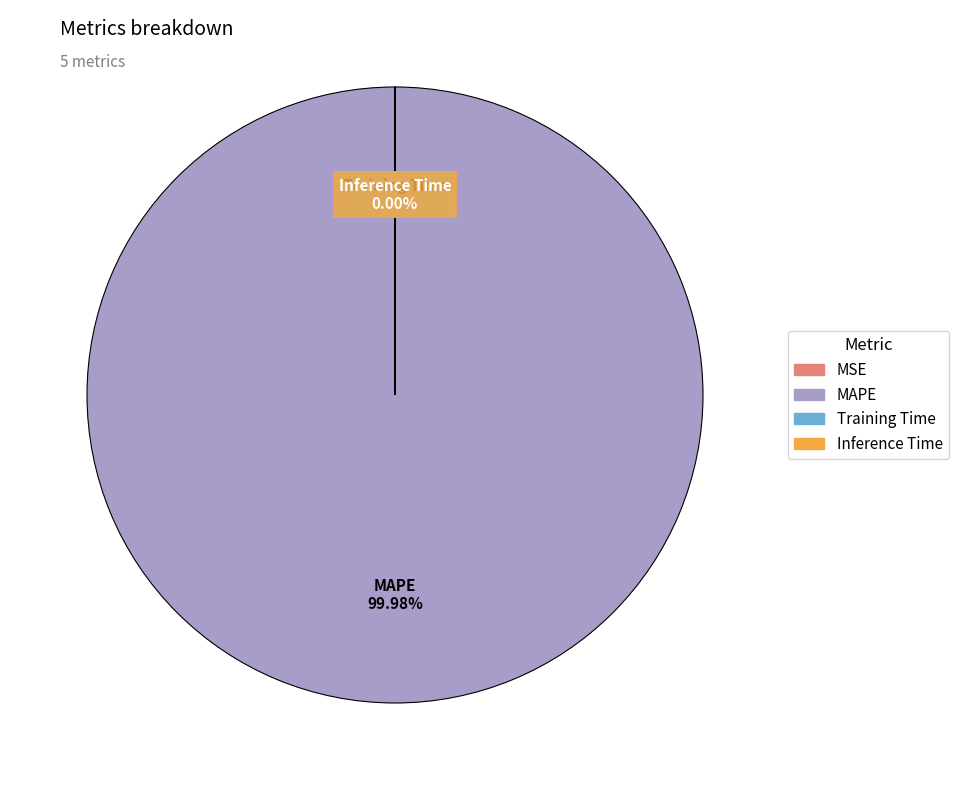

Which category has the biggest portion of the pie?

MAPE